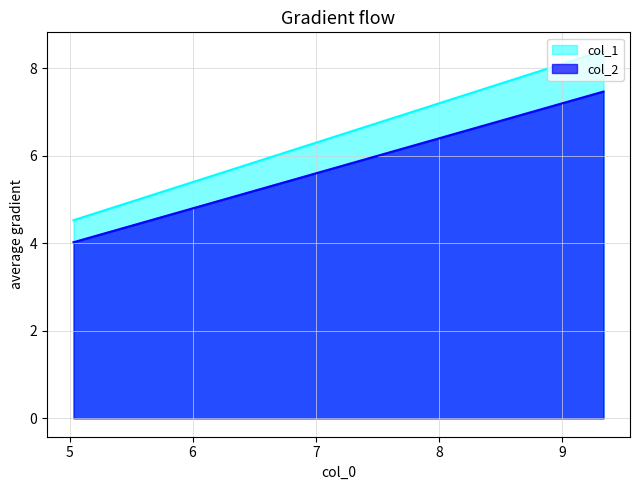

How many data points in col_1 are less than 6?

3